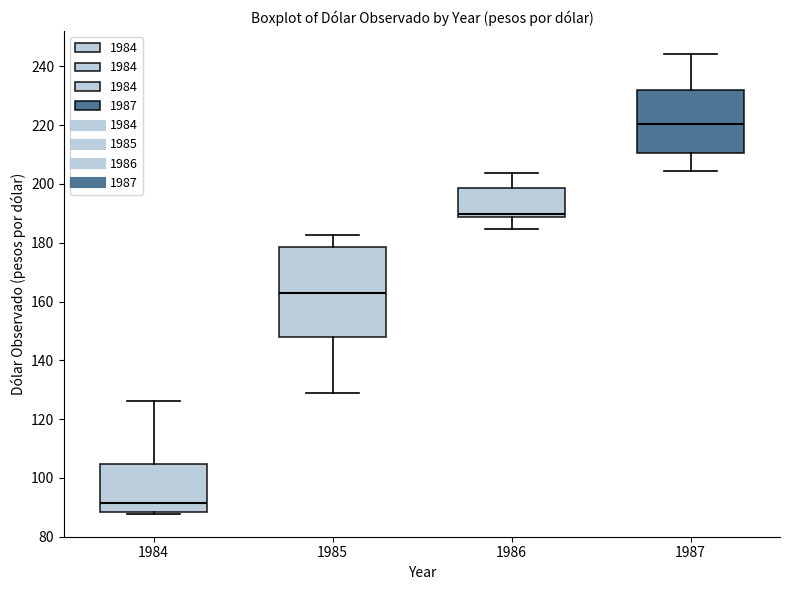

Which box has the lowest median line?

1984